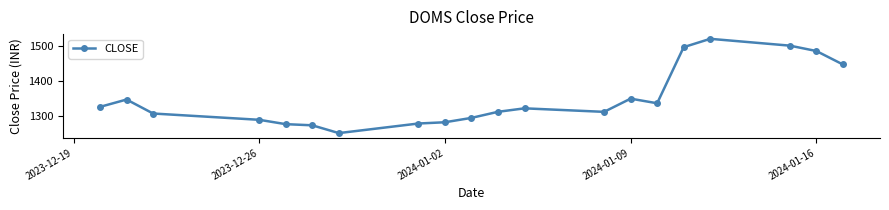

True or false: the data has more than 1 interior local peaks.

True